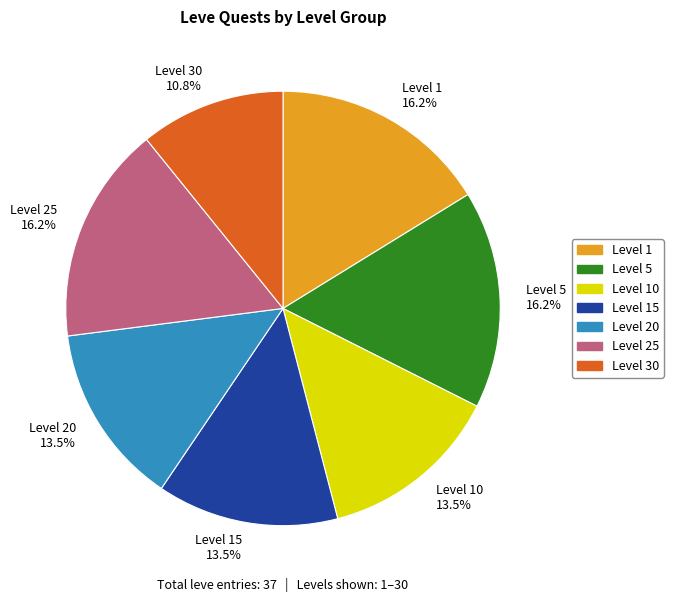

Between Level 20 13.5% and Level 1 16.2%, which is larger?

Level 1 16.2%